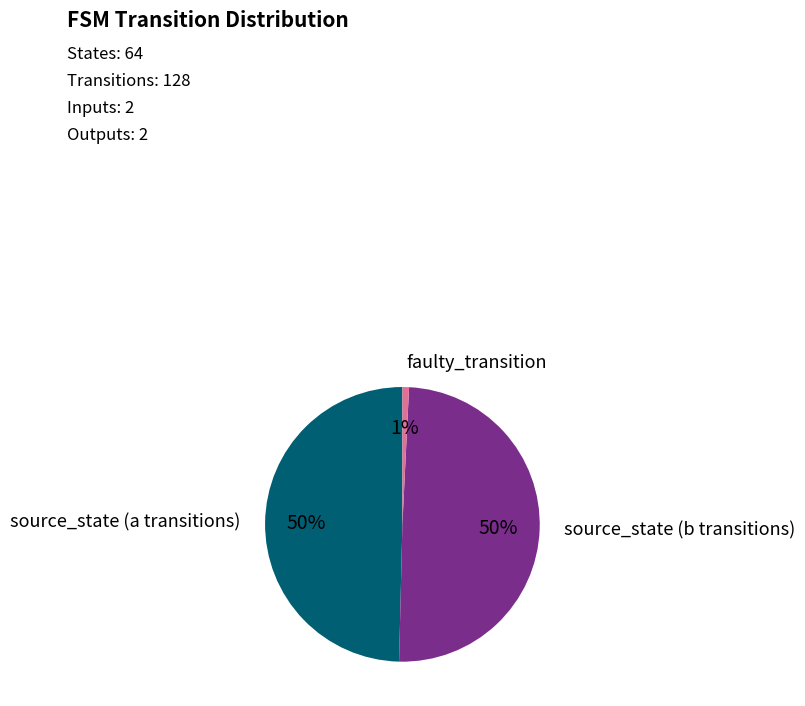

Which category has the smallest portion of the pie?

faulty_transition